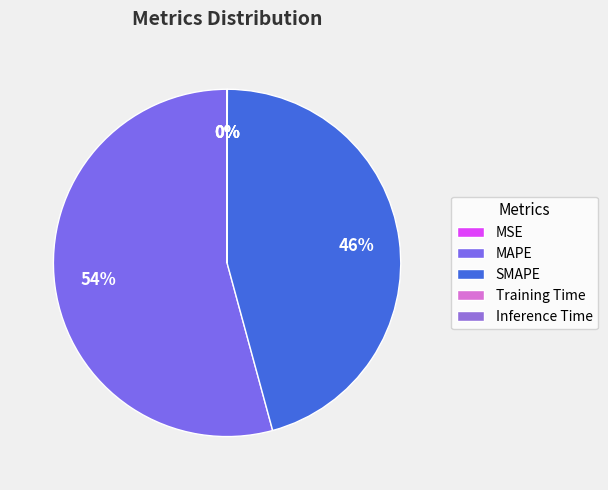

To the nearest percent, what is the average slice percentage?

20%